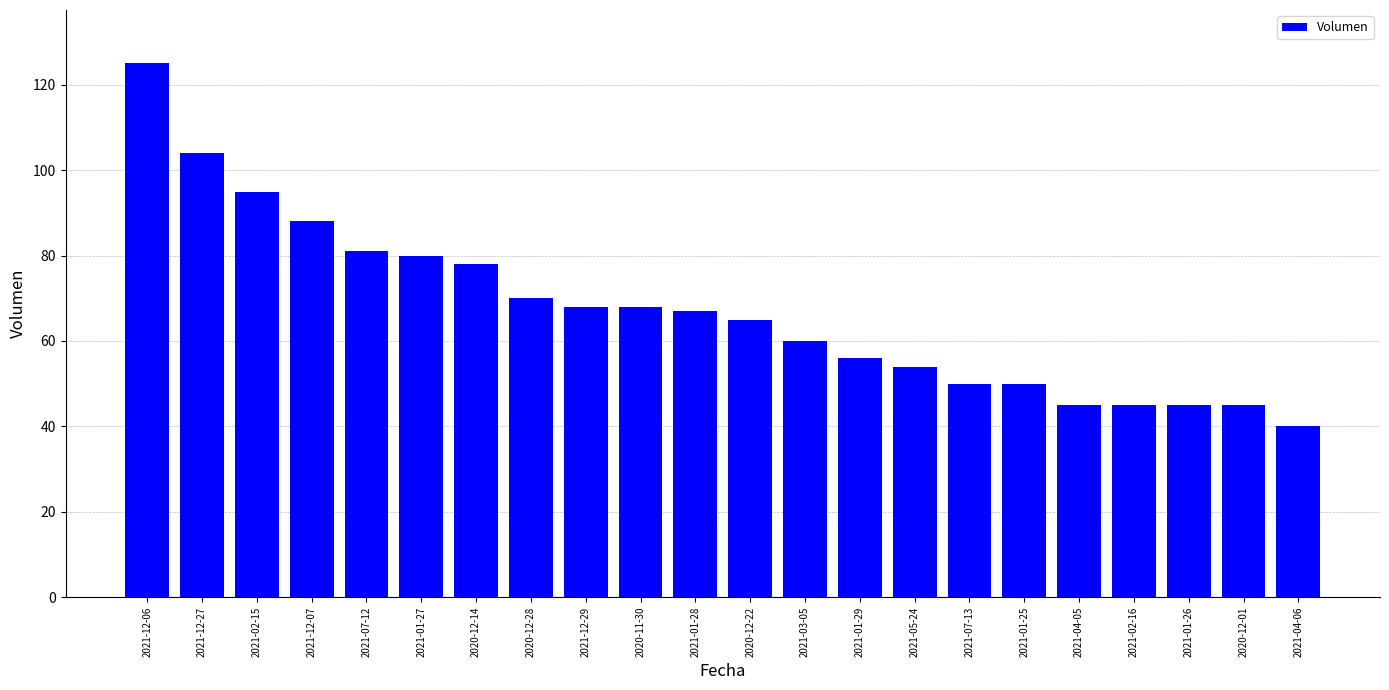

What is the difference between the maximum and minimum values?

85